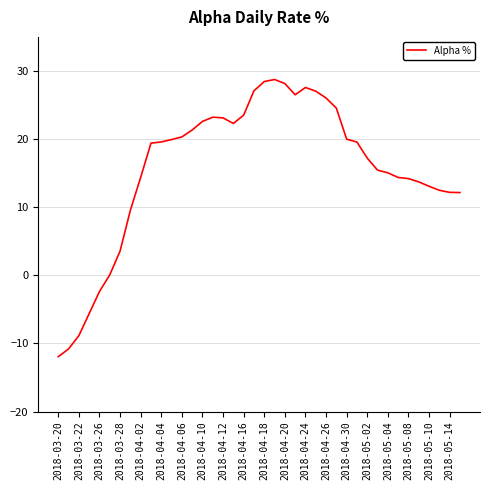

What is the difference between the maximum and minimum values?

40.7